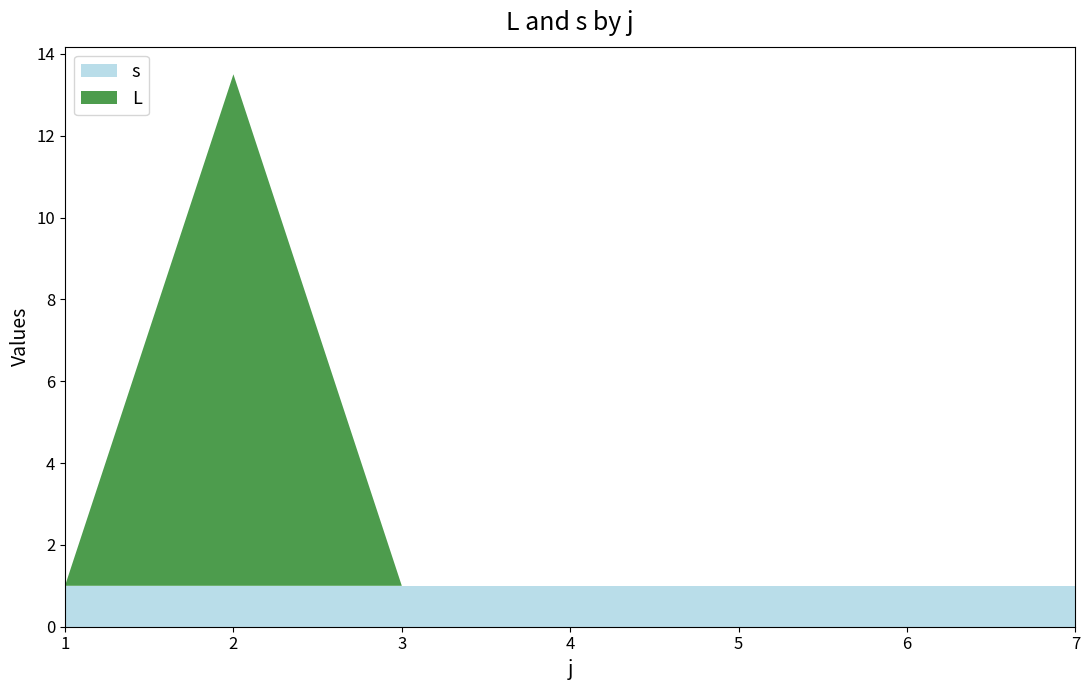

Reading left to right, transcribe all the data shown in this chart.

L: 0.0	12.5	0.0	0.0	0.0	0.0	0.0
s: 1.0	1.0	1.0	1.0	1.0	1.0	1.0